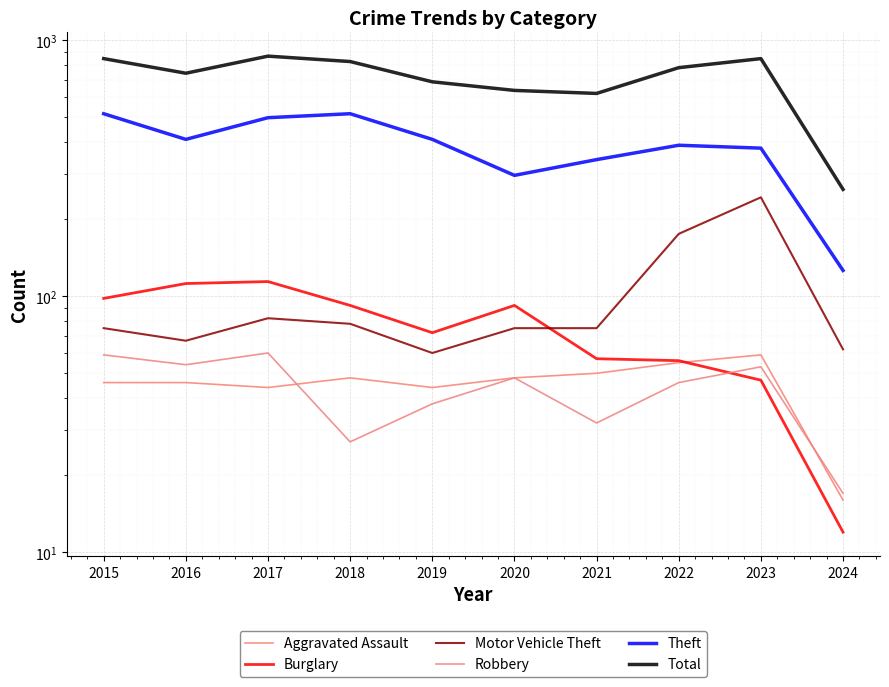

How many data points in Motor Vehicle Theft are above 75?

4